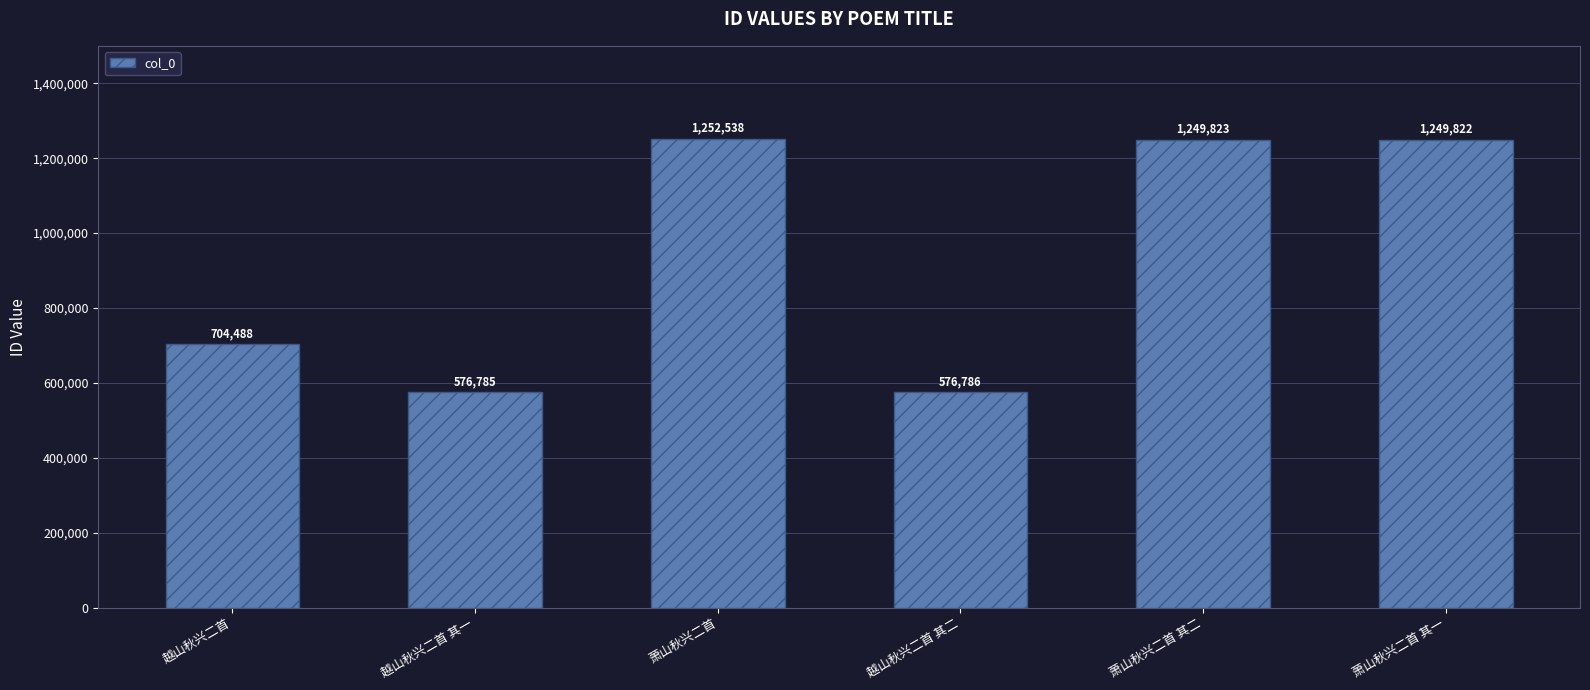

What is the change in value from 萧山秋兴二首 to 越山秋兴二首 其二?

-675752